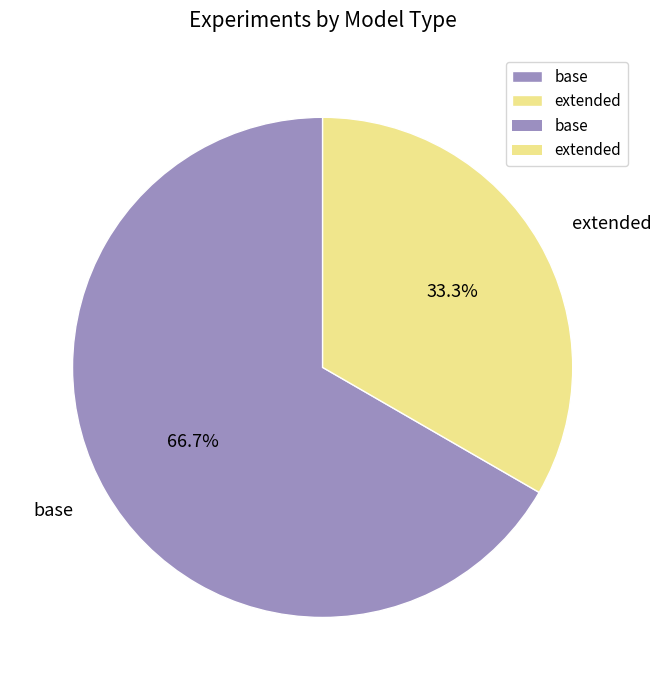

To the nearest percent, what portion does extended represent?

33%